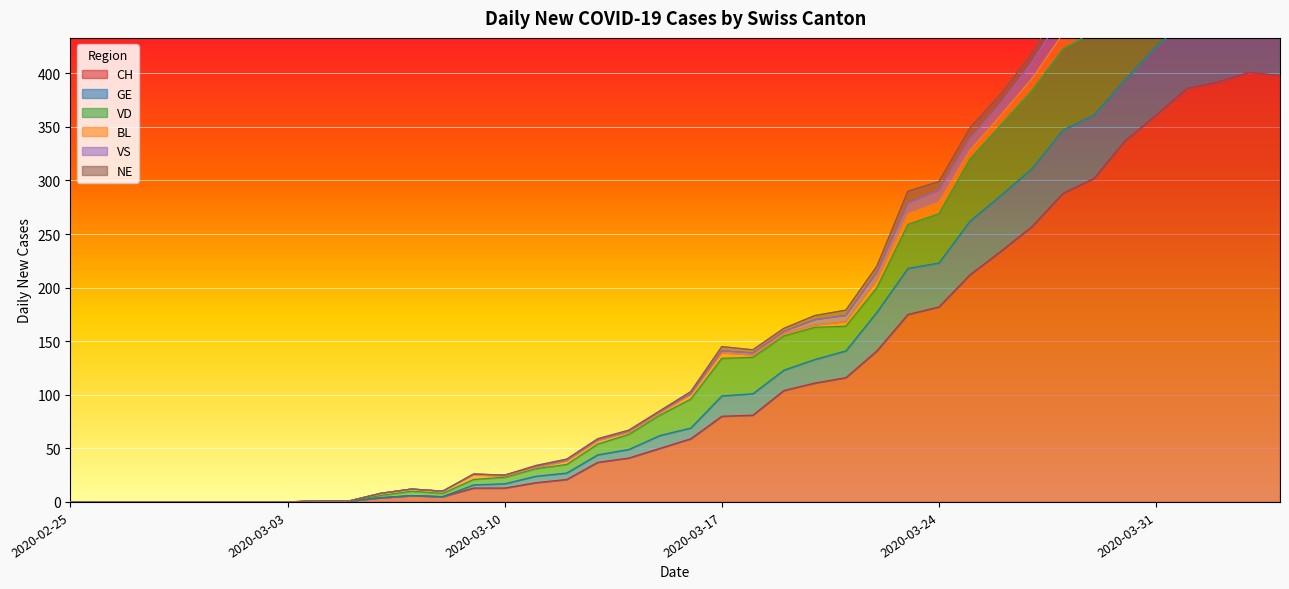

What is the highest value of the CH series?

401